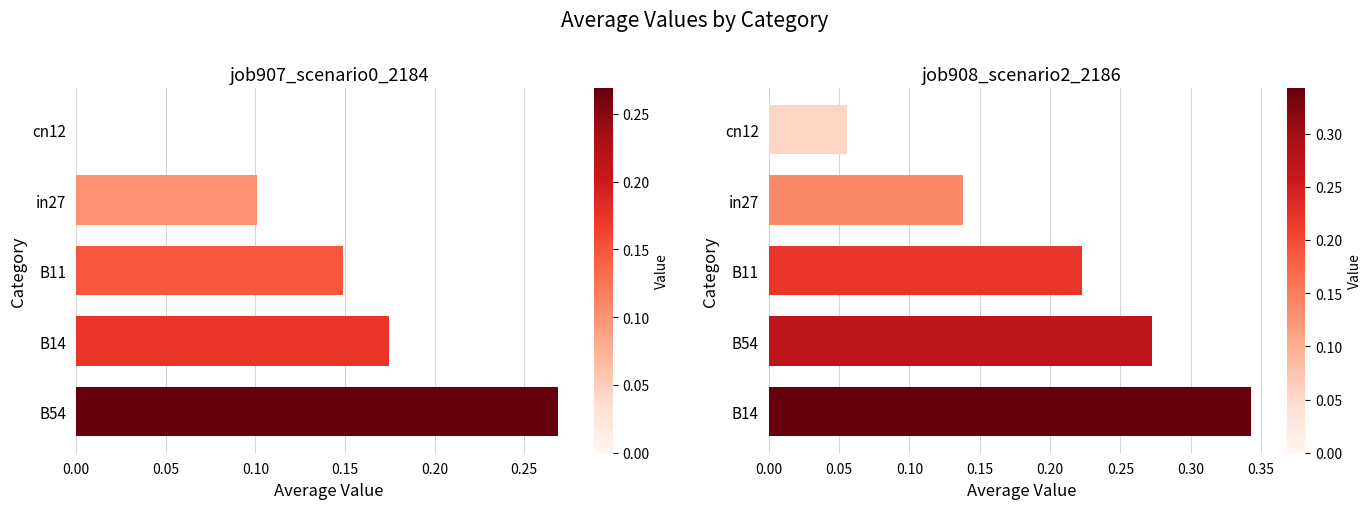

Count the number of categories in the chart.

5